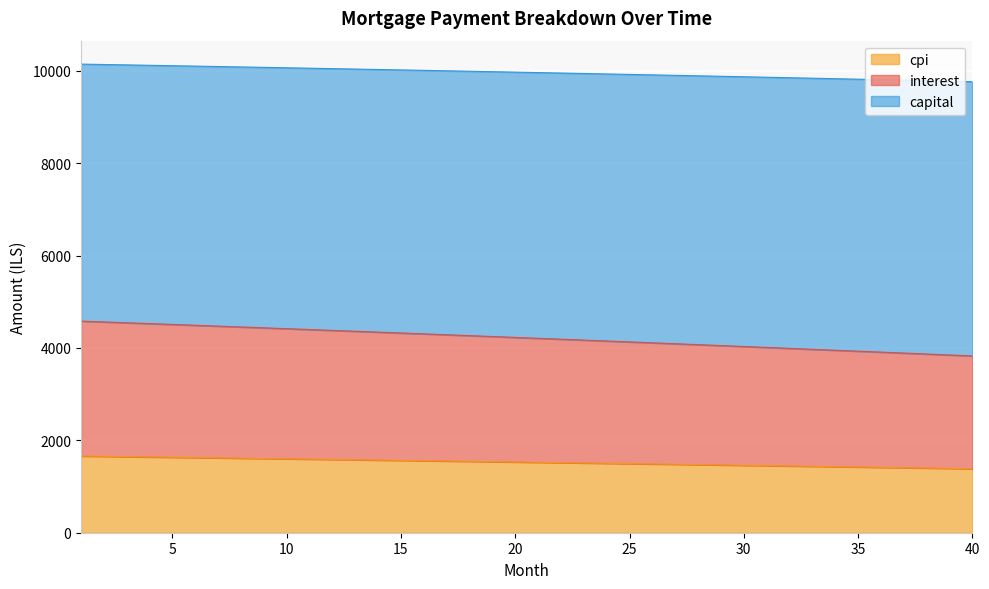

True or false: capital and interest cross at least once.

False